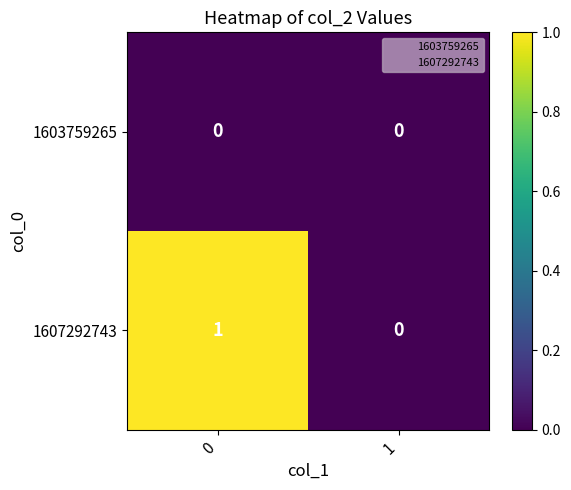

Reading right to left, list all the values displayed in this chart.

1603759265: 1=0	0=0
1607292743: 1=0	0=1